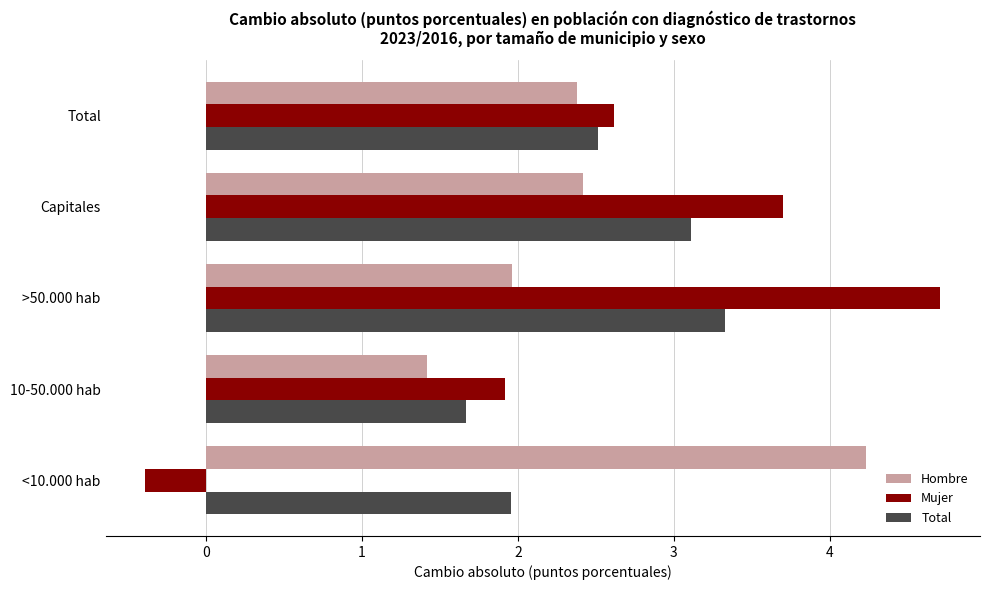

At how many categories does at least one series exceed 3?

3